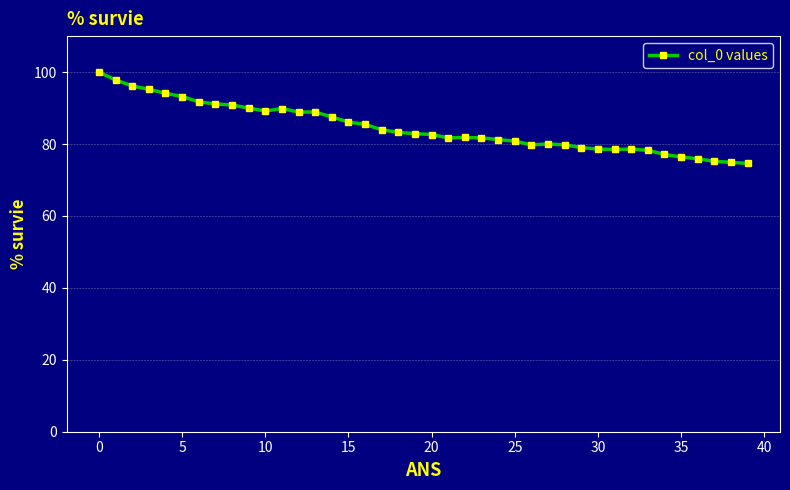

True or false: the data has more than 0 interior local peaks.

True